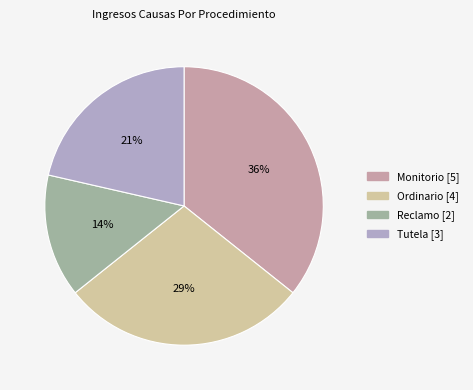

Between Reclamo and Tutela, which is larger?

Tutela